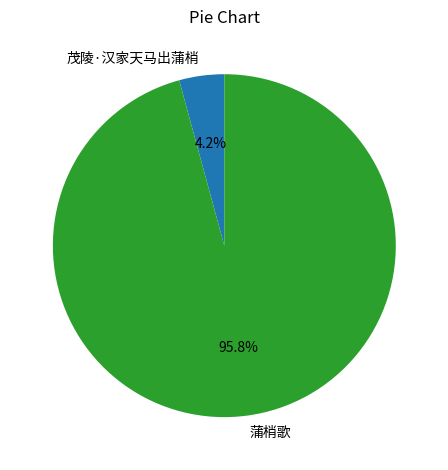

Rank the categories by value from lowest to highest.

茂陵·汉家天马出蒲梢, 蒲梢歌